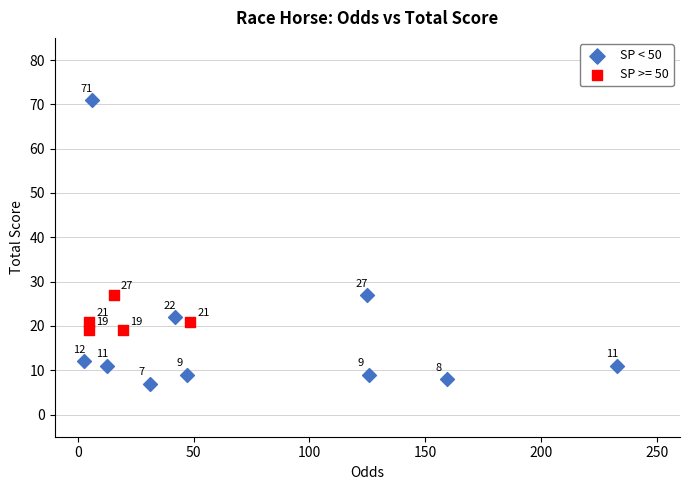

Which series has the largest Y range (max minus min)?

SP < 50